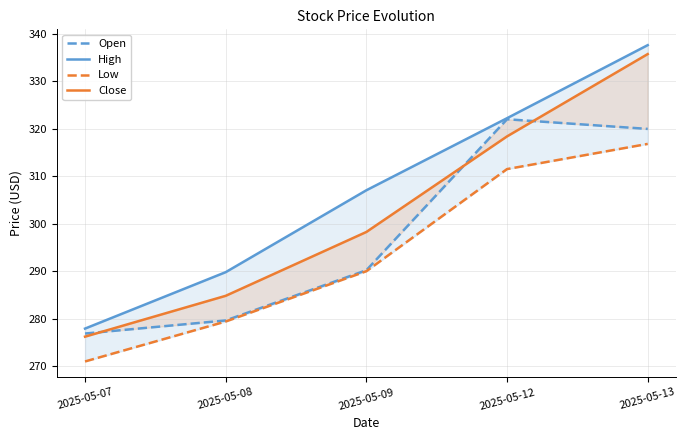

At how many categories does at least one series exceed 316?

2